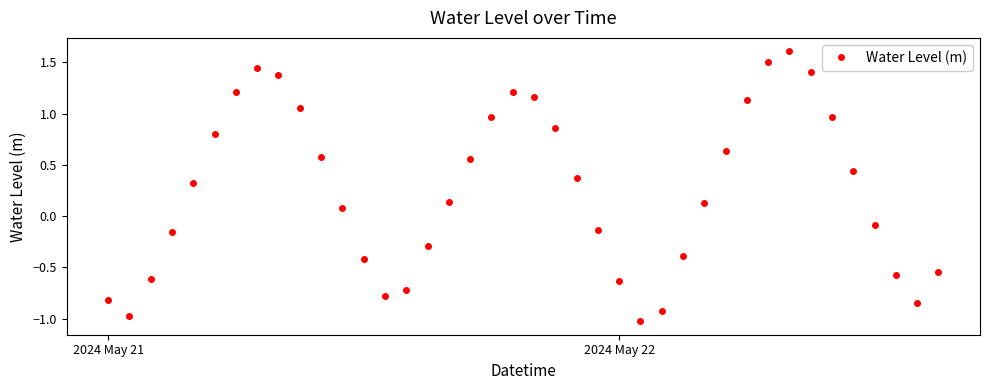

How many points are higher than both their immediate neighbors (excluding endpoints)?

3